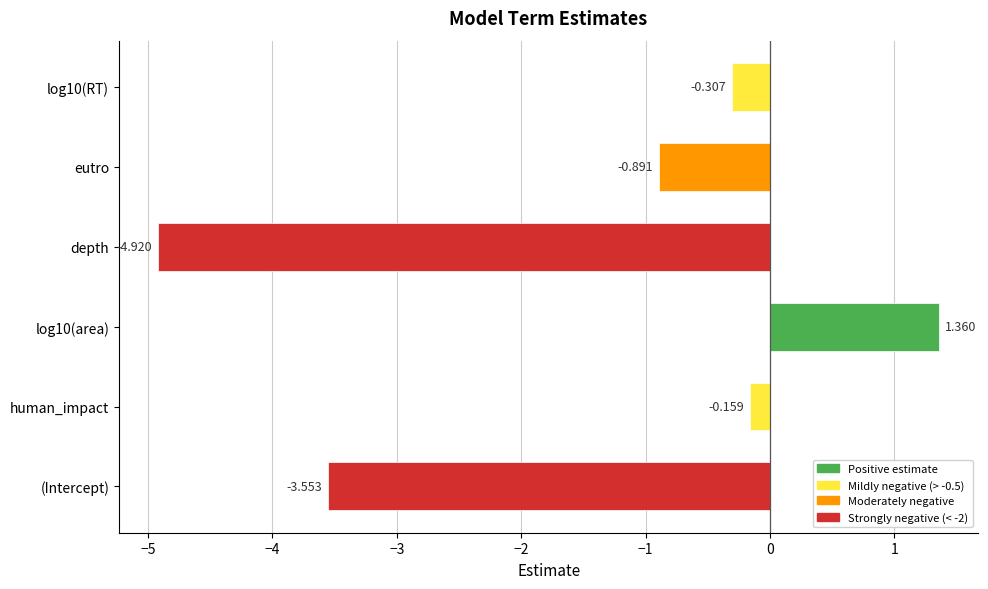

What is the smallest value displayed?

-4.9